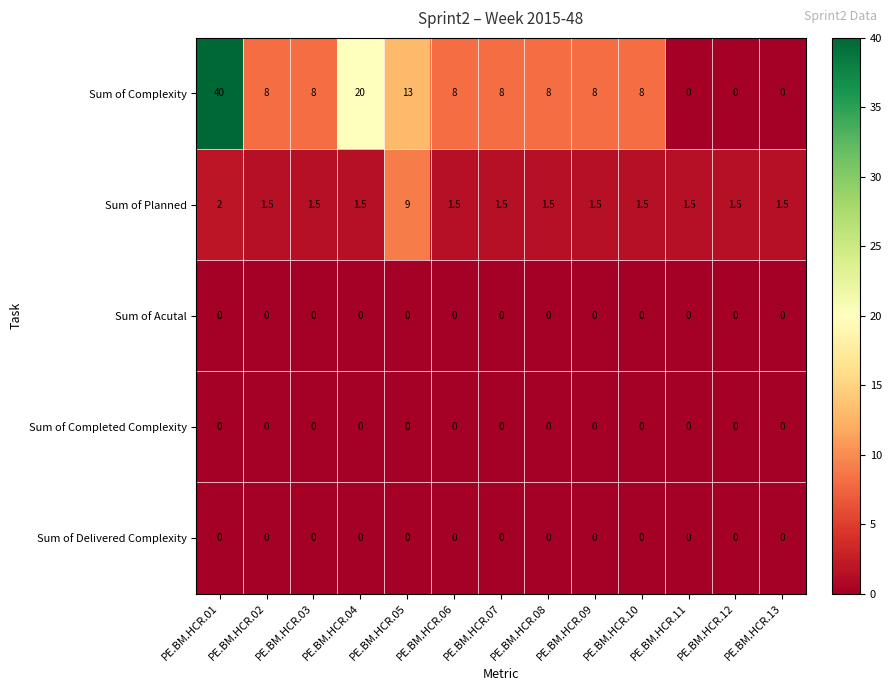

Where does the Sum of Complexity series first go above 8?

PE.BM.HCR.01